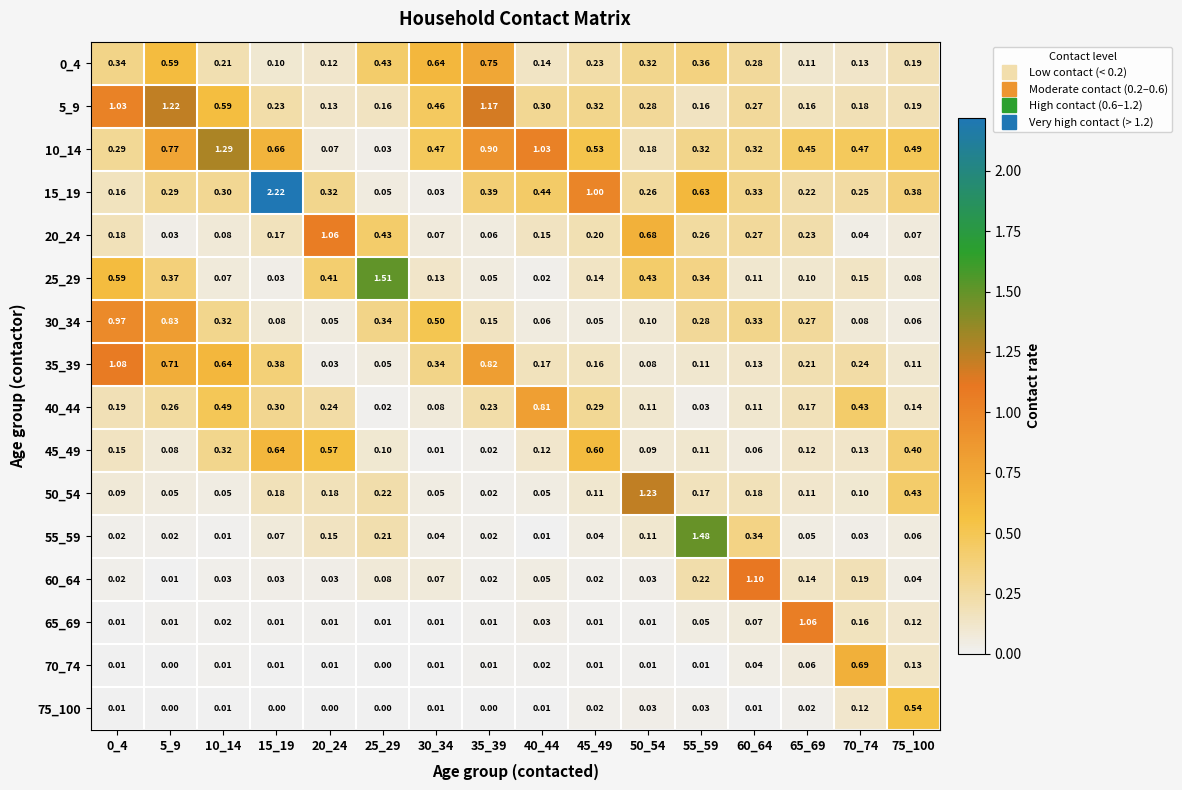

How many data points does each series have?

16